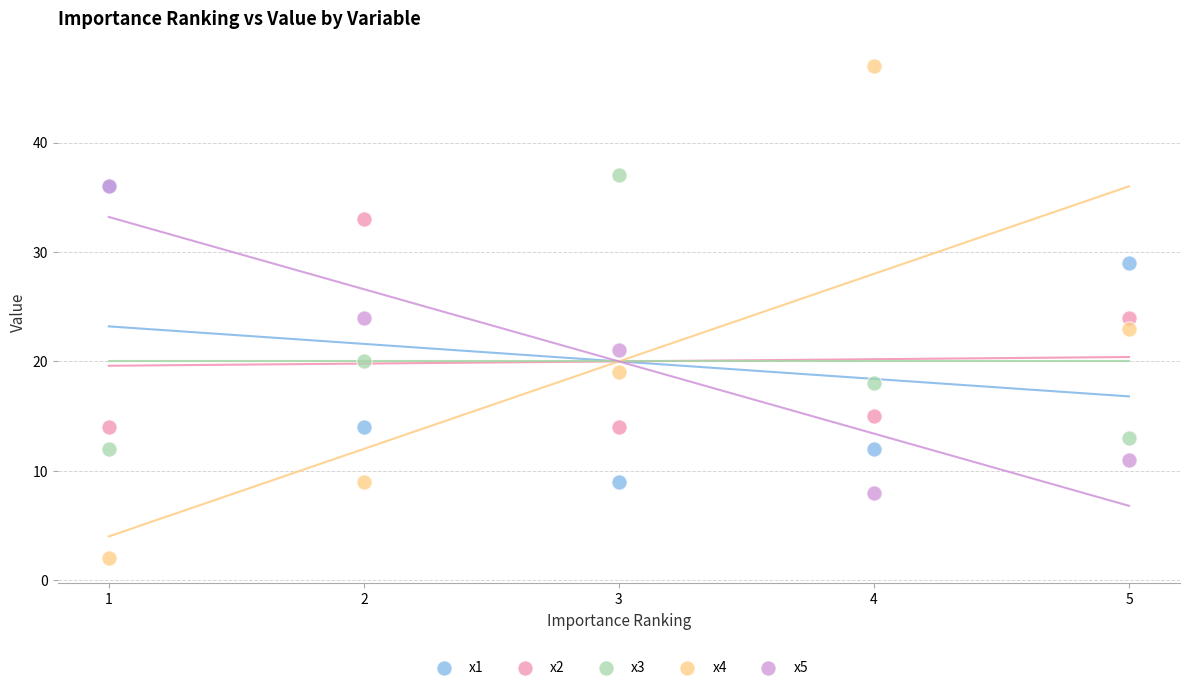

Which series contains the lowest Y value?

x4